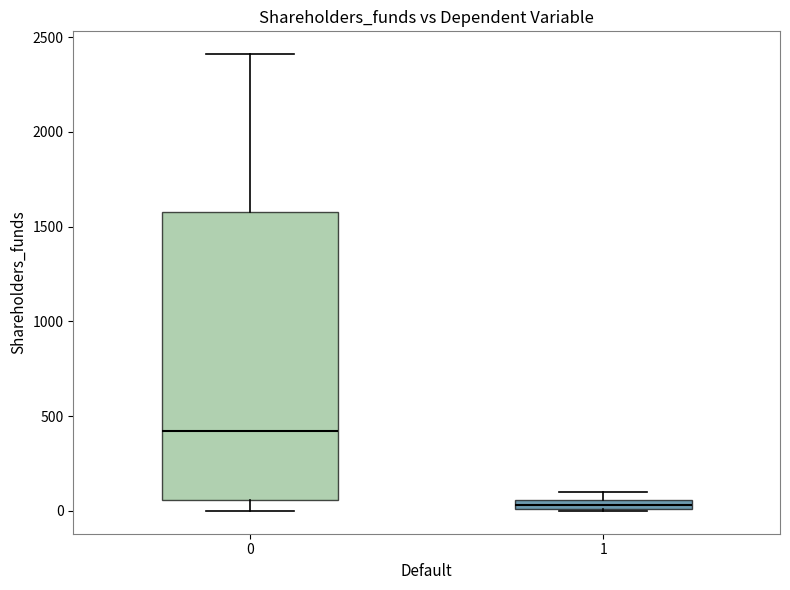

Where does the upper whisker of the box at x = 0 end on the y-axis? The values are not printed on the chart, so give them approximately, as read against the axis.

2400